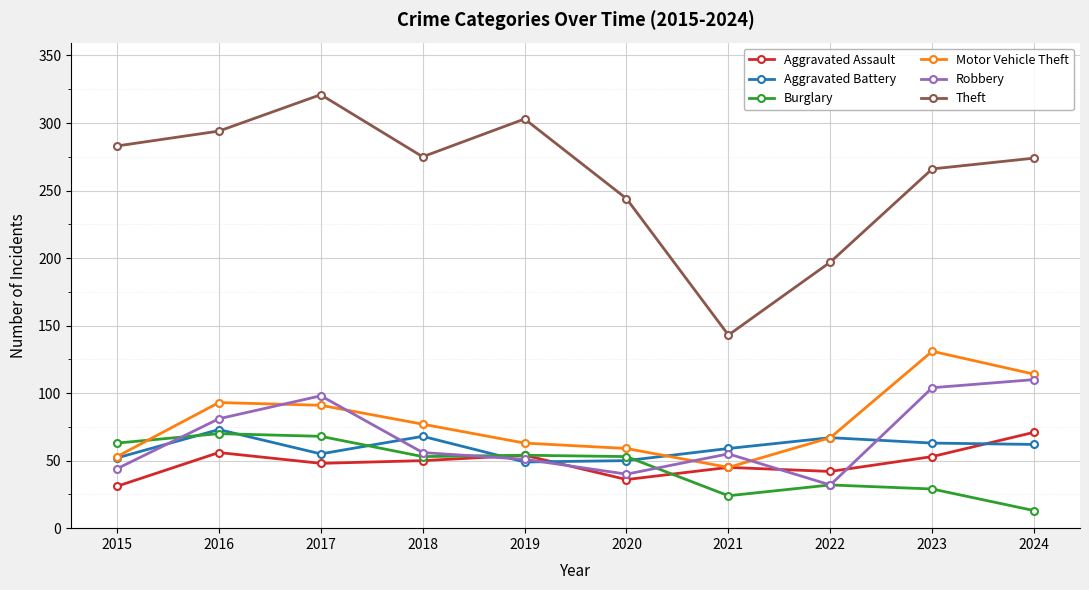

True or false: Burglary has a value of 43 at 2022.

False